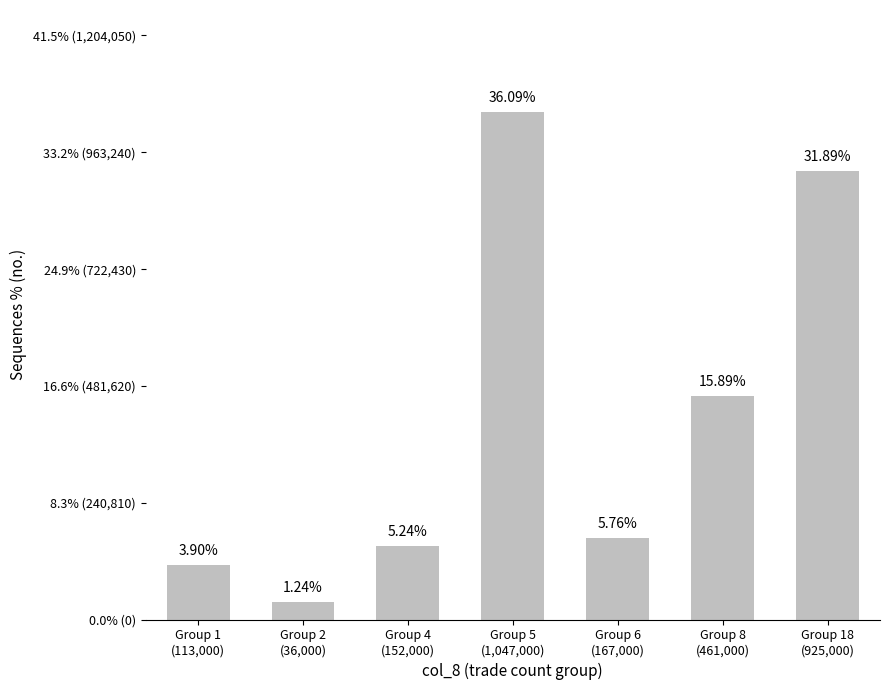

What is the value of the 6th bar from the left?

461000